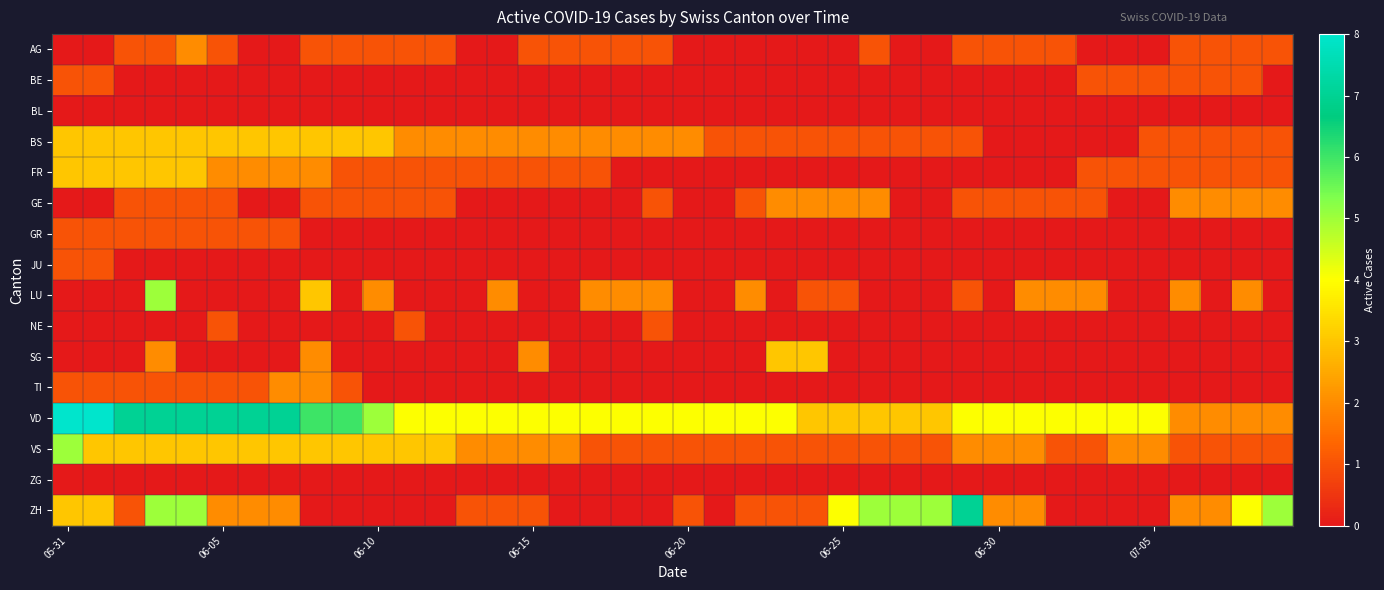

Reading right to left, list all the values displayed in this chart.

AG: 1	1	1	1	0	0	0	1	1	1	1	0	0	1	0	0	0	0	0	0	1	1	1	1	1	0	0	1	1	1	1	1	0	0	1	2	1	1	0	0
BE: 0	1	1	1	1	1	1	0	0	0	0	0	0	0	0	0	0	0	0	0	0	0	0	0	0	0	0	0	0	0	0	0	0	0	0	0	0	0	1	1
BL: 0	0	0	0	0	0	0	0	0	0	0	0	0	0	0	0	0	0	0	0	0	0	0	0	0	0	0	0	0	0	0	0	0	0	0	0	0	0	0	0
BS: 1	1	1	1	1	0	0	0	0	0	1	1	1	1	1	1	1	1	1	2	2	2	2	2	2	2	2	2	2	3	3	3	3	3	3	3	3	3	3	3
FR: 1	1	1	1	1	1	1	0	0	0	0	0	0	0	0	0	0	0	0	0	0	0	1	1	1	1	1	1	1	1	1	2	2	2	2	3	3	3	3	3
GE: 2	2	2	2	0	0	1	1	1	1	1	0	0	2	2	2	2	1	0	0	1	0	0	0	0	0	0	1	1	1	1	1	0	0	1	1	1	1	0	0
GR: 0	0	0	0	0	0	0	0	0	0	0	0	0	0	0	0	0	0	0	0	0	0	0	0	0	0	0	0	0	0	0	0	1	1	1	1	1	1	1	1
JU: 0	0	0	0	0	0	0	0	0	0	0	0	0	0	0	0	0	0	0	0	0	0	0	0	0	0	0	0	0	0	0	0	0	0	0	0	0	0	1	1
LU: 0	2	0	2	0	0	2	2	2	0	1	0	0	0	1	1	0	2	0	0	2	2	2	0	0	2	0	0	0	2	0	3	0	0	0	0	5	0	0	0
NE: 0	0	0	0	0	0	0	0	0	0	0	0	0	0	0	0	0	0	0	0	1	0	0	0	0	0	0	0	1	0	0	0	0	0	1	0	0	0	0	0
SG: 0	0	0	0	0	0	0	0	0	0	0	0	0	0	0	3	3	0	0	0	0	0	0	0	2	0	0	0	0	0	0	2	0	0	0	0	2	0	0	0
TI: 0	0	0	0	0	0	0	0	0	0	0	0	0	0	0	0	0	0	0	0	0	0	0	0	0	0	0	0	0	0	1	2	2	1	1	1	1	1	1	1
VD: 2	2	2	2	4	4	4	4	4	4	4	3	3	3	3	3	4	4	4	4	4	4	4	4	4	4	4	4	4	5	6	6	7	7	7	7	7	7	8	8
VS: 1	1	1	1	2	2	1	1	2	2	2	1	1	1	1	1	1	1	1	1	1	1	1	2	2	2	2	3	3	3	3	3	3	3	3	3	3	3	3	5
ZG: 0	0	0	0	0	0	0	0	0	0	0	0	0	0	0	0	0	0	0	0	0	0	0	0	0	0	0	0	0	0	0	0	0	0	0	0	0	0	0	0
ZH: 5	4	2	2	0	0	0	0	2	2	7	5	5	5	4	1	1	1	0	1	0	0	0	0	1	1	1	0	0	0	0	0	2	2	2	5	5	1	3	3